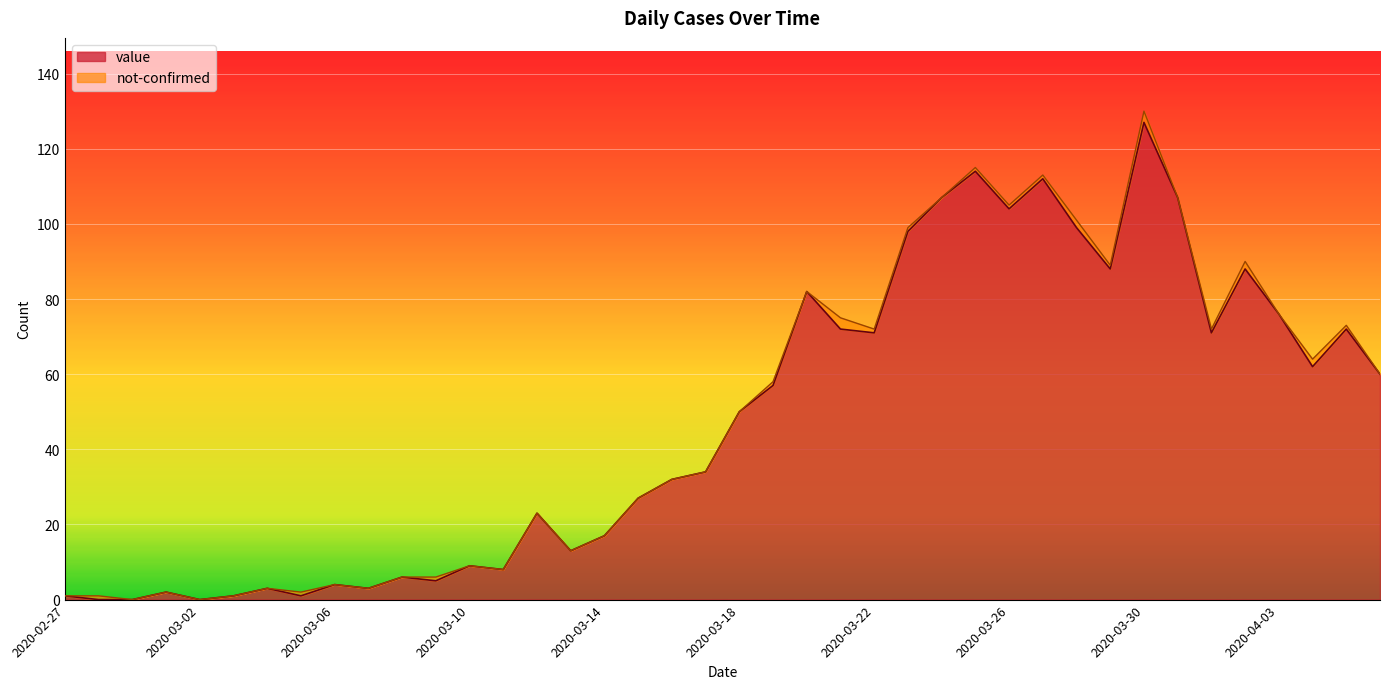

At which category does the data reach its first local peak?

2020-03-01